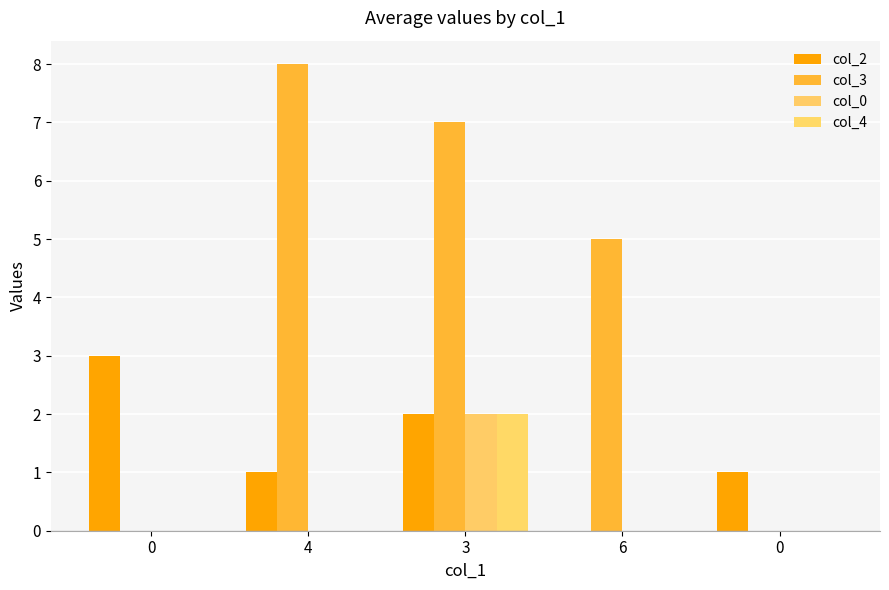

Does the chart contain stacked bars?

No